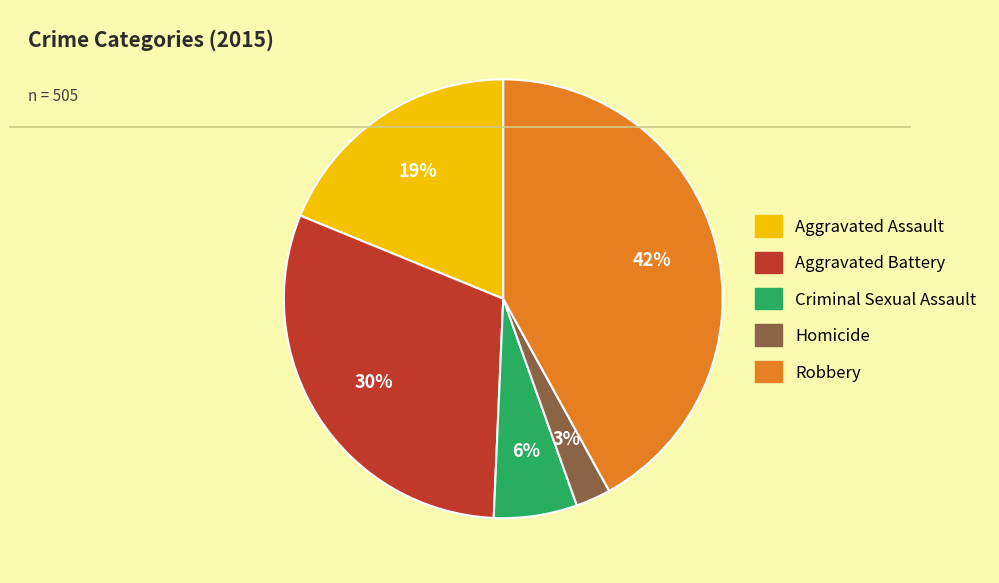

Is the sum of Homicide and Aggravated Battery greater than half?

No